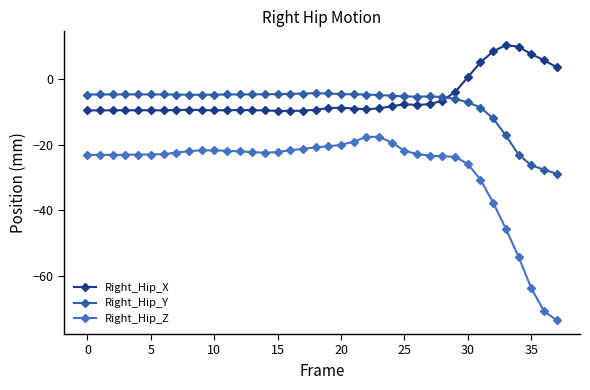

What is the difference between the second highest and second lowest values in the Right_Hip_X series?

19.6